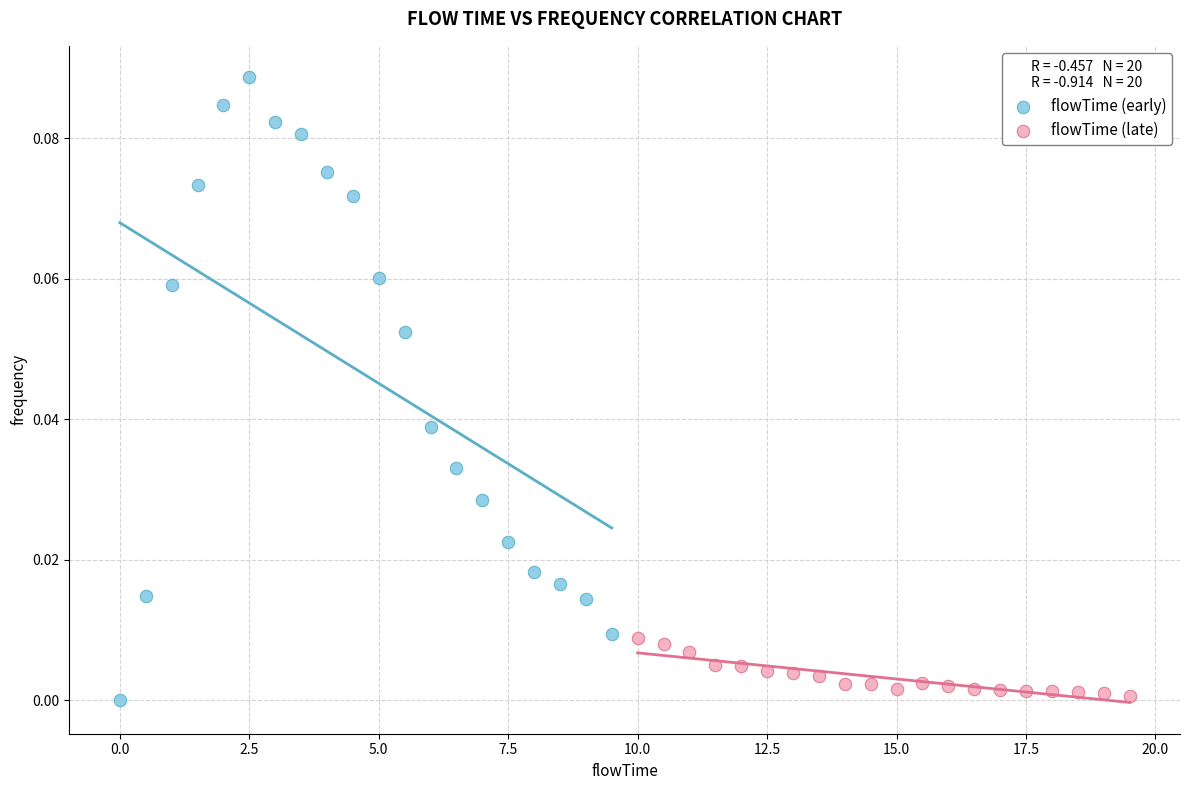

Which series has the largest Y range (max minus min)?

flowTime (early)